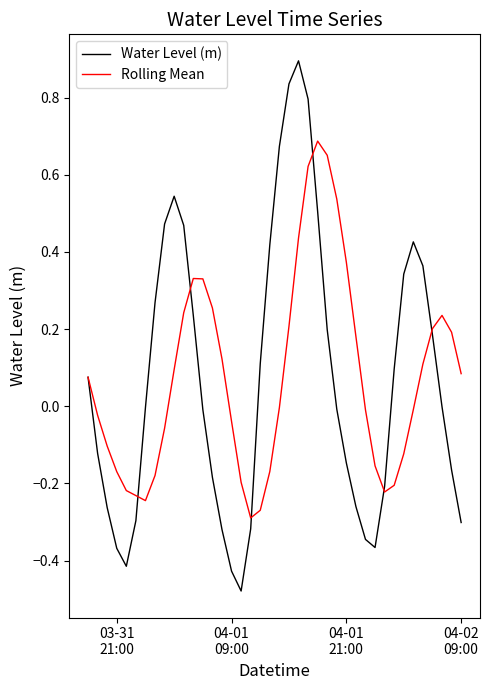

What is the greatest value displayed?

0.9